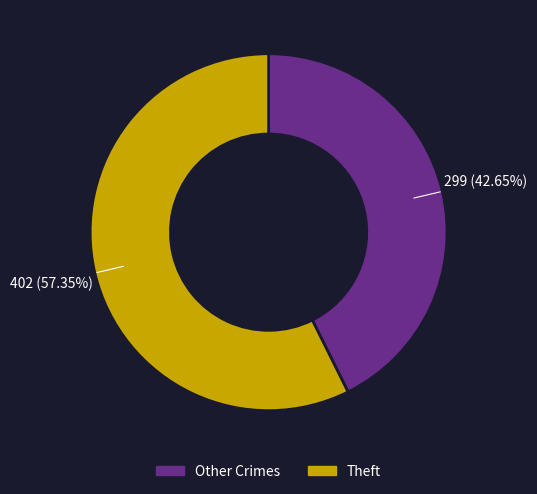

How many slices are in this pie chart?

2